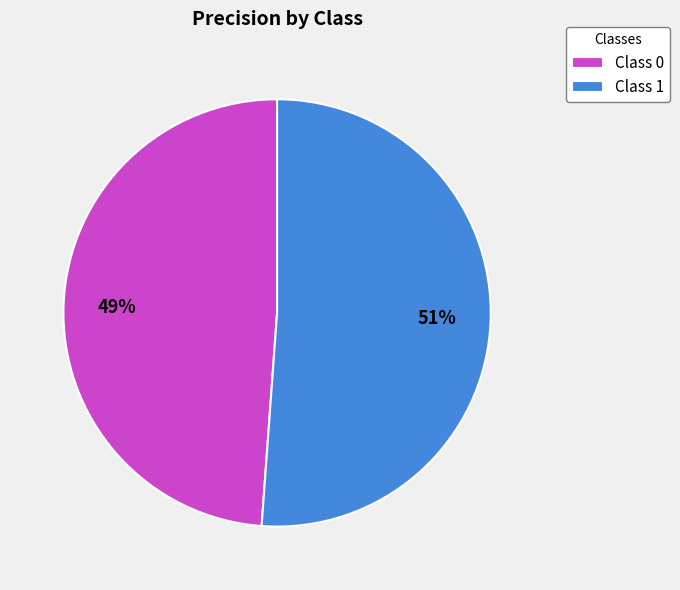

Rank the categories by value from lowest to highest.

Class 0, Class 1